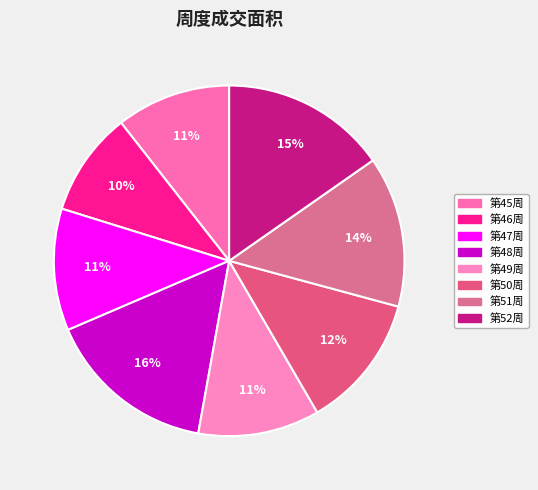

Does any single category account for the majority?

No